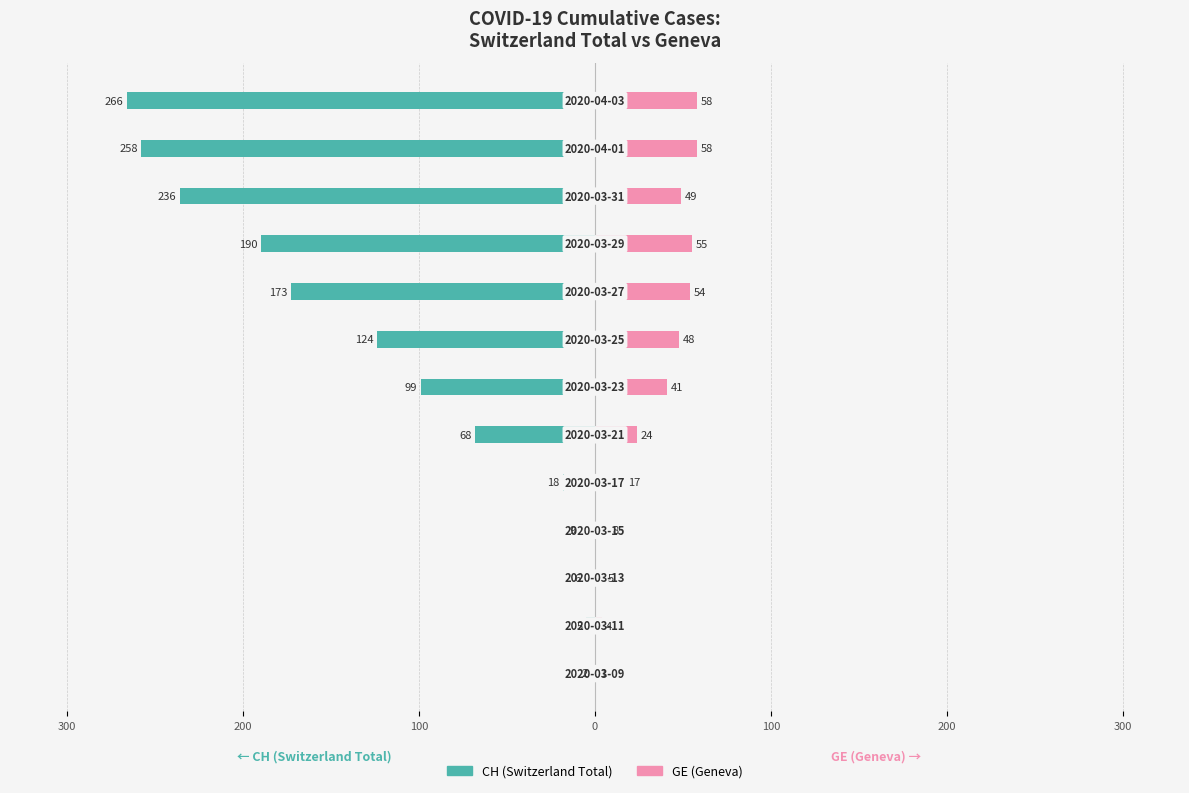

How many bars are there in each group?

2